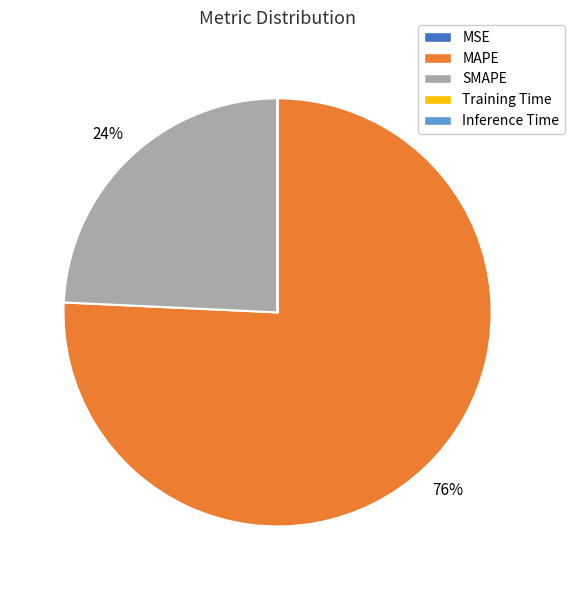

Does any single category account for the majority?

Yes